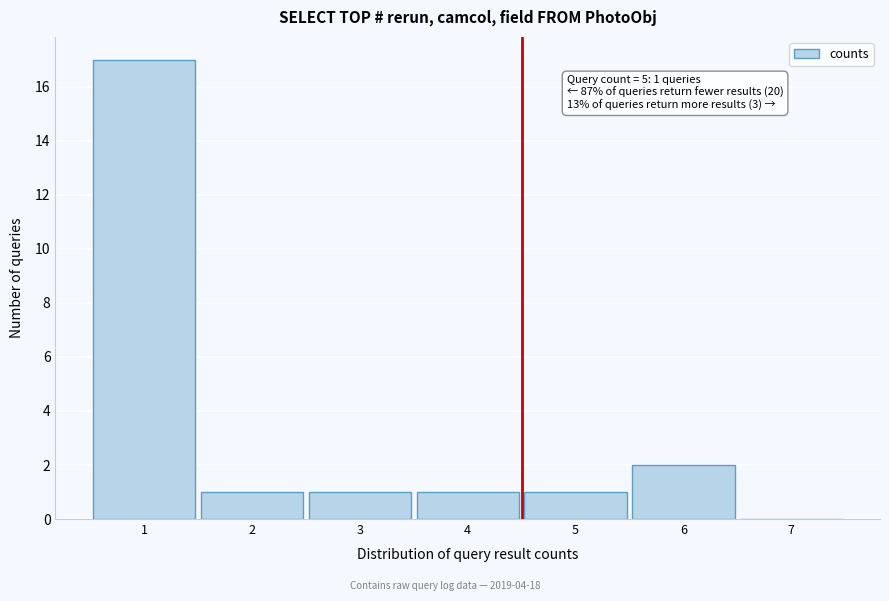

Over which range of the x-axis is the bar tallest?

0.5 to 1.5